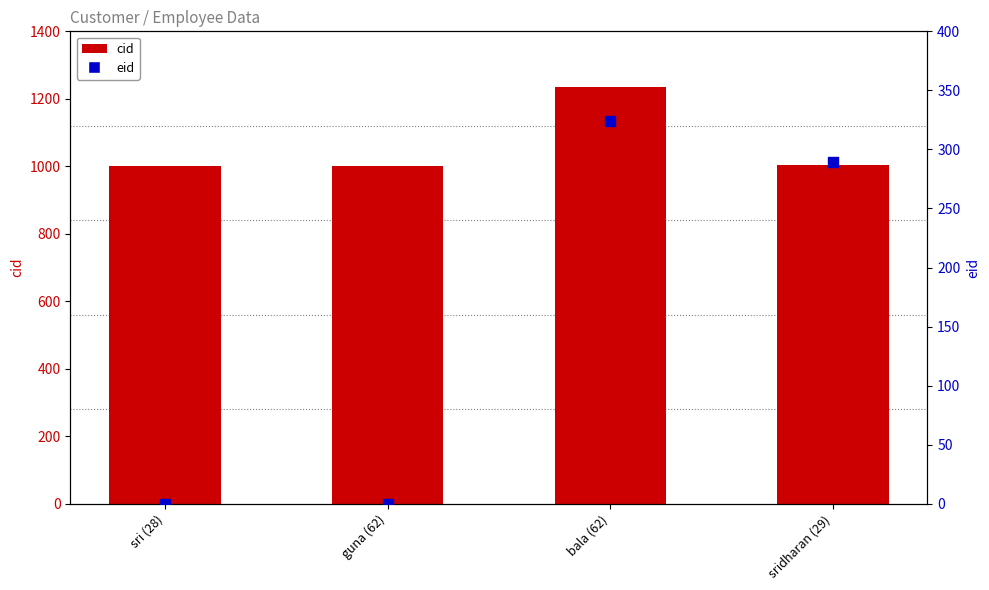

Which series reaches the minimum Y coordinate?

eid